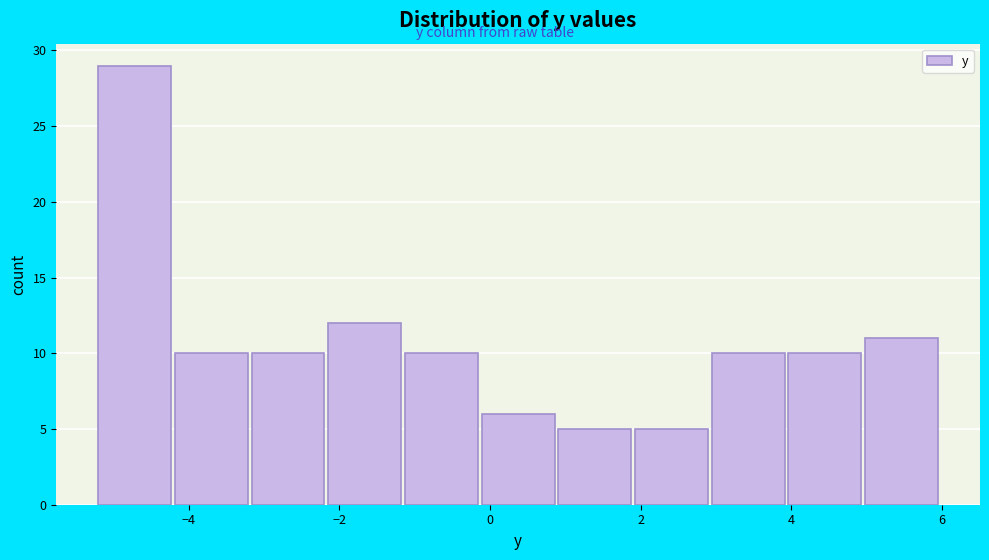

Reading left to right, transcribe this chart: for each bar, give the range it covers on the x-axis and its height. Neither the bar edges nor the heights are printed on the chart, so give them approximately, as read against the axes.

-5.2 to -4.2: 29
-4.2 to -3.2: 10
-3.2 to -2.2: 10
-2.2 to -1.2: 12
-1.2 to -0.2: 10
-0.2 to 1.0: 6
1.0 to 2.0: 5
2.0 to 3.0: 5
3.0 to 4.0: 10
4.0 to 5.0: 10
5.0 to 6.0: 11